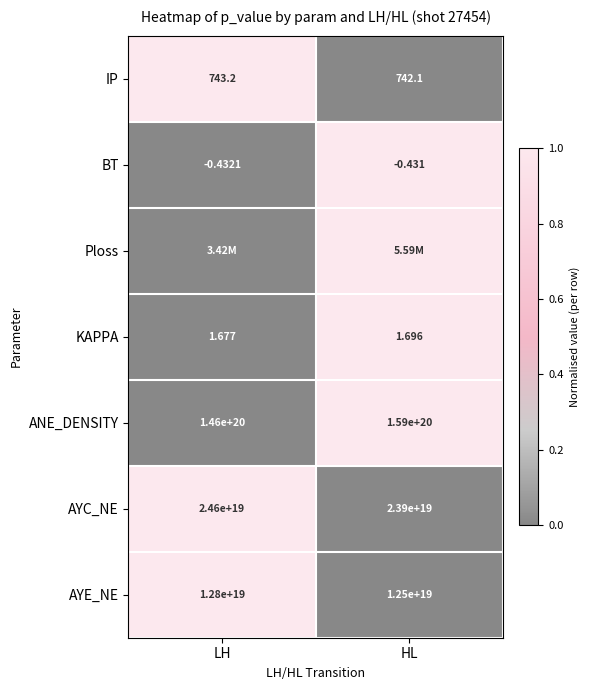

At which label is AYC_NE closest to 24250000000000000000?

LH